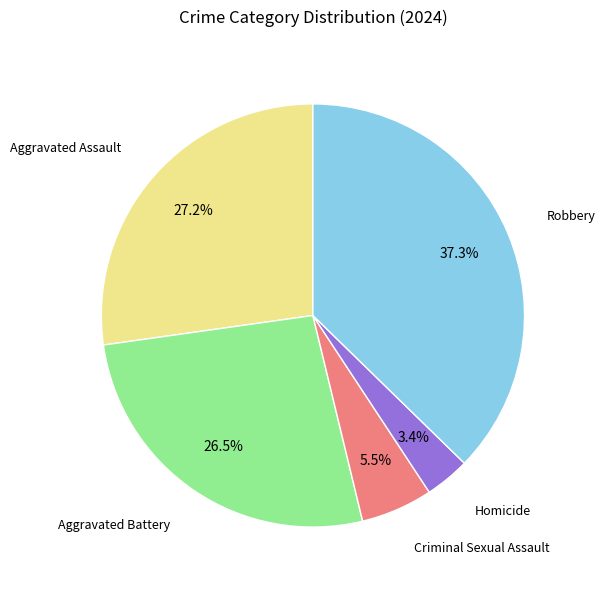

Does any single category account for the majority?

No